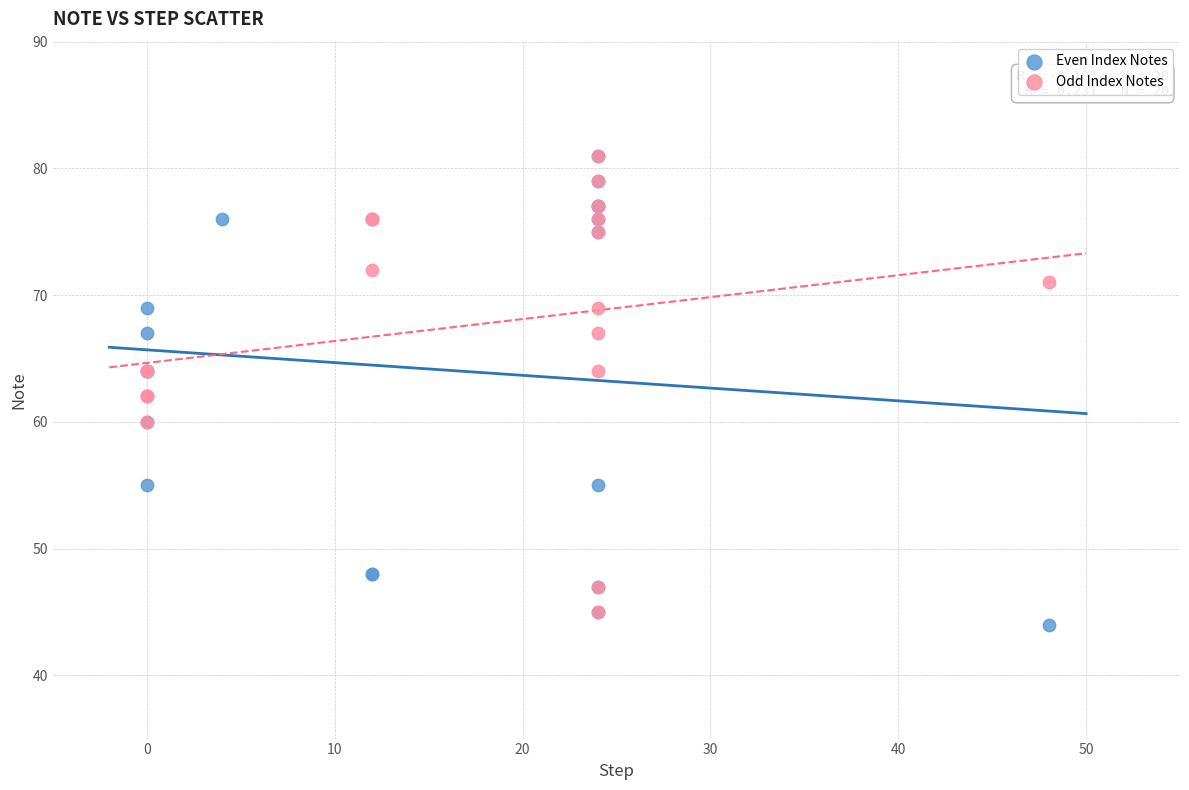

Which series reaches the minimum Y coordinate?

Even Index Notes